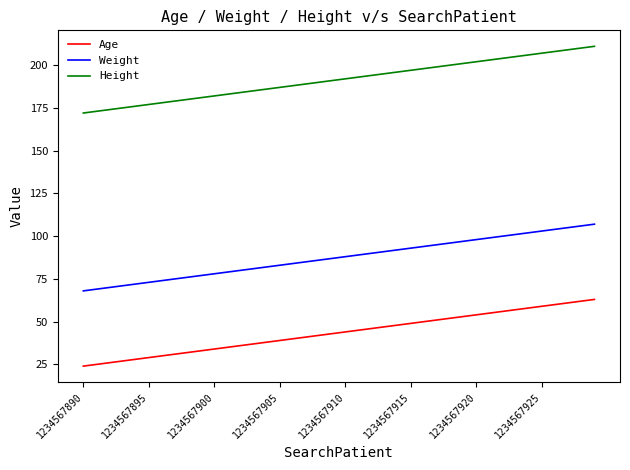

List the series in order of their overall mean, highest first.

Height, Weight, Age